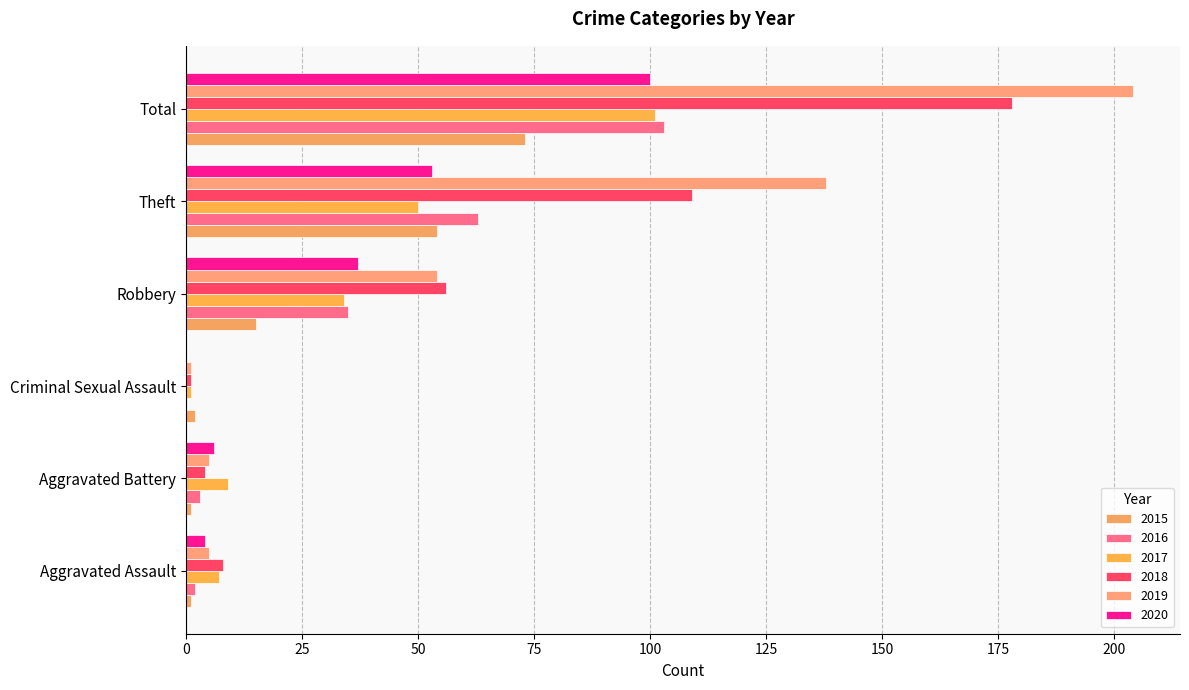

Count the number of data series in this chart.

6